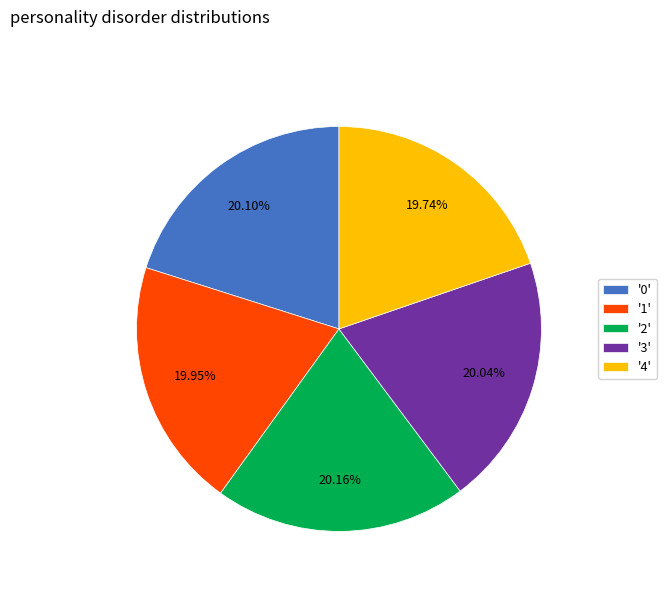

Is '1' the majority of the pie?

No